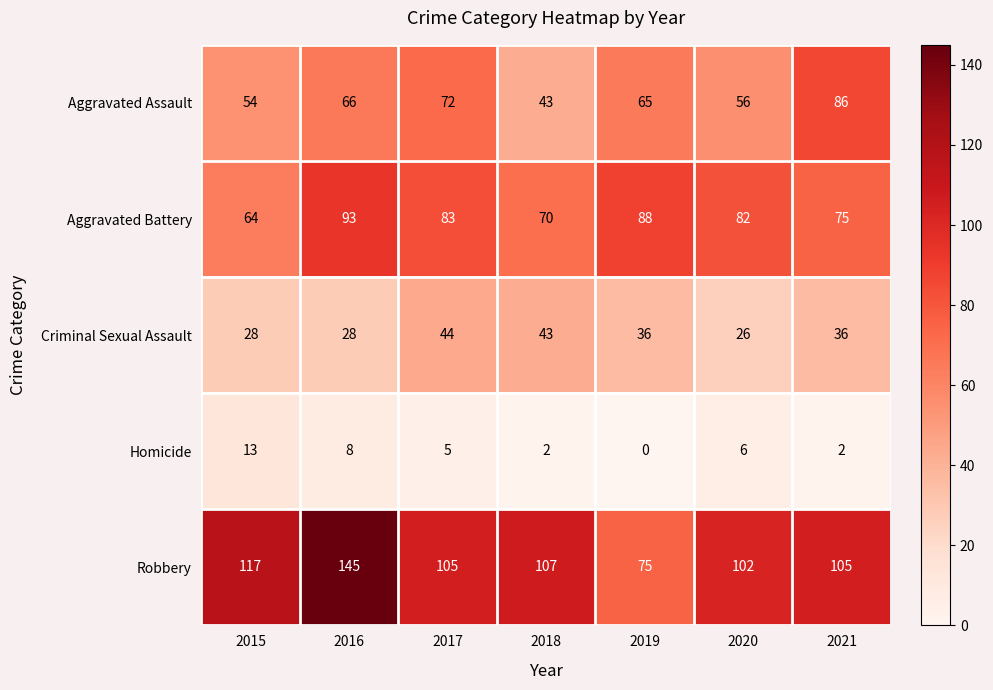

At which category does the chart reach its minimum across all series?

2019